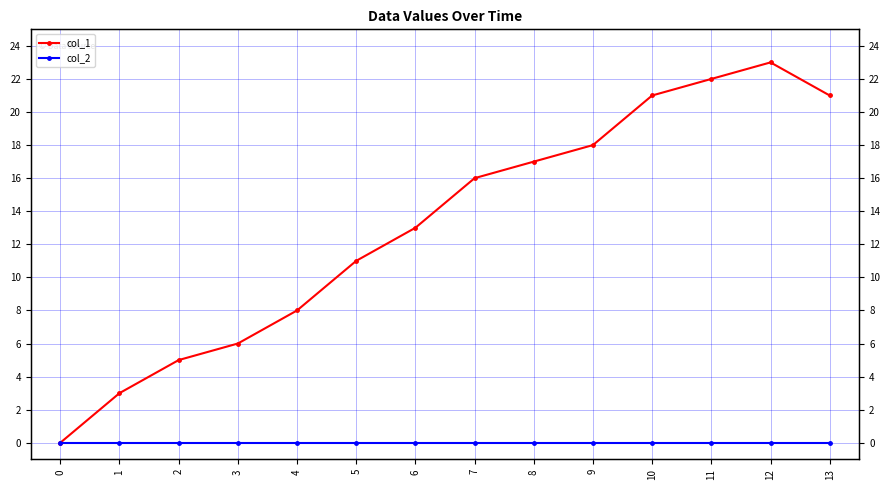

List the labels in order of col_1 value, largest first.

12, 11, 10, 13, 9, 8, 7, 6, 5, 4, 3, 2, 1, 0